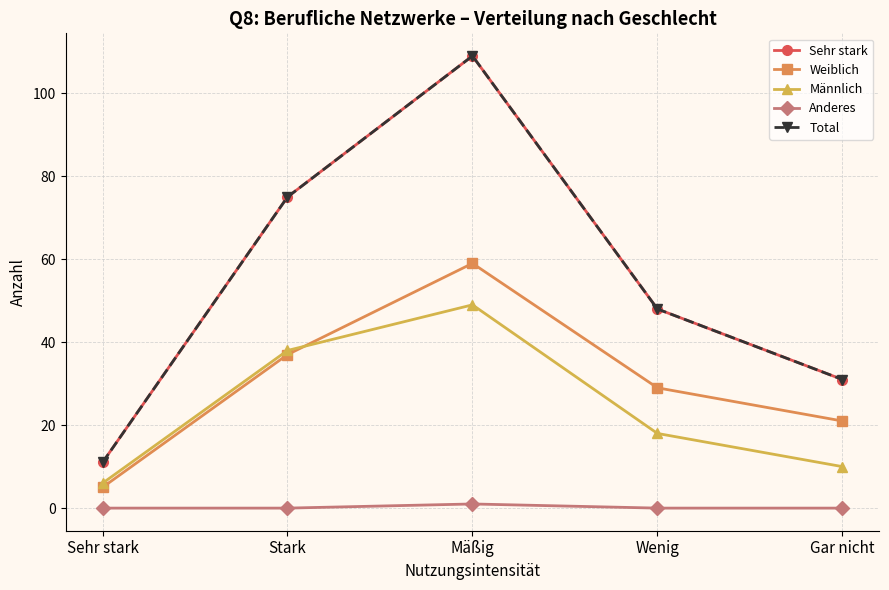

What is the spread (max minus min) of values at Sehr stark?

11